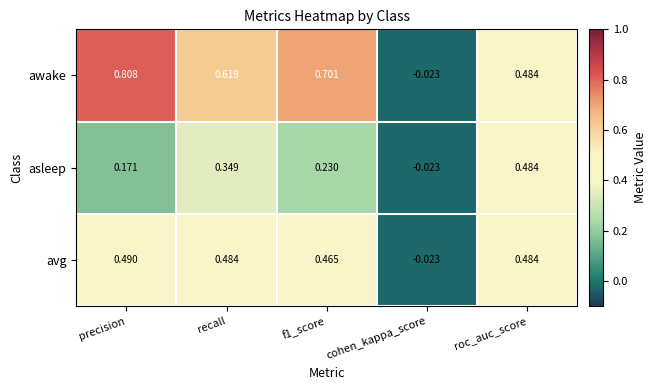

How many values in awake are above zero?

4